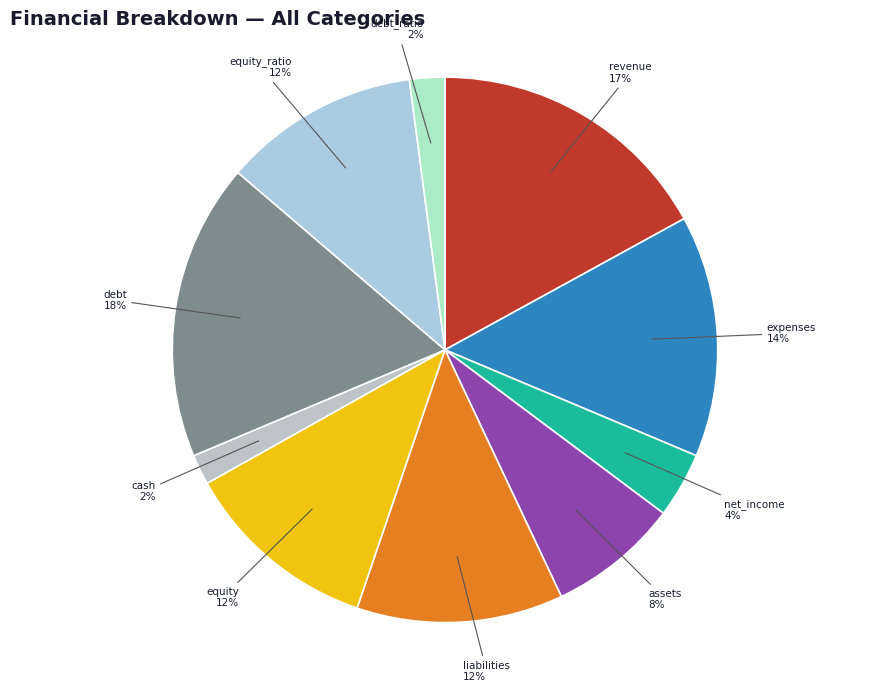

Which slice is the largest?

debt